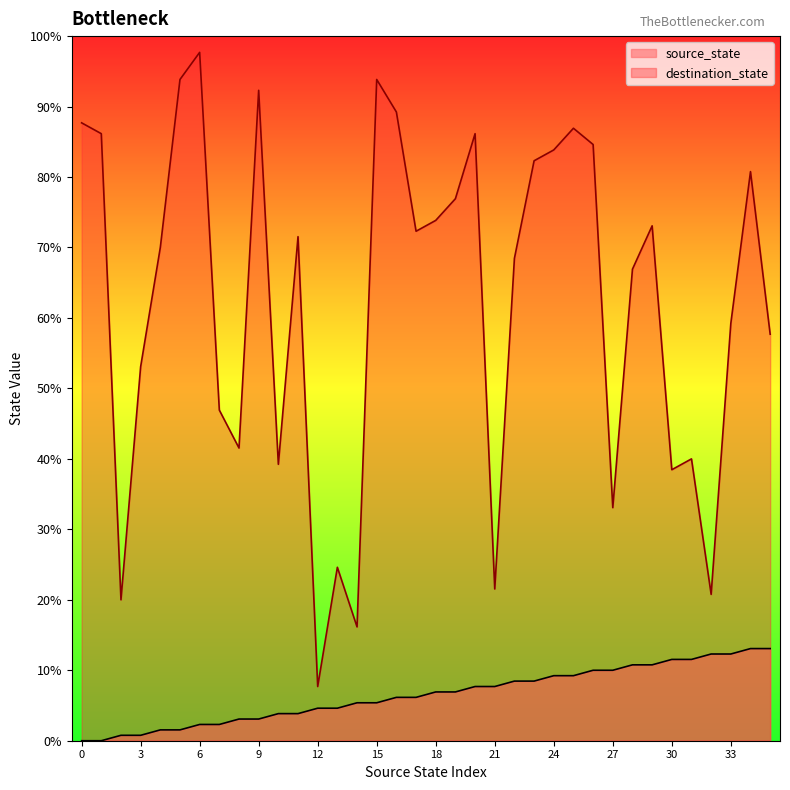

What is the spread (max minus min) of values at 5?

120